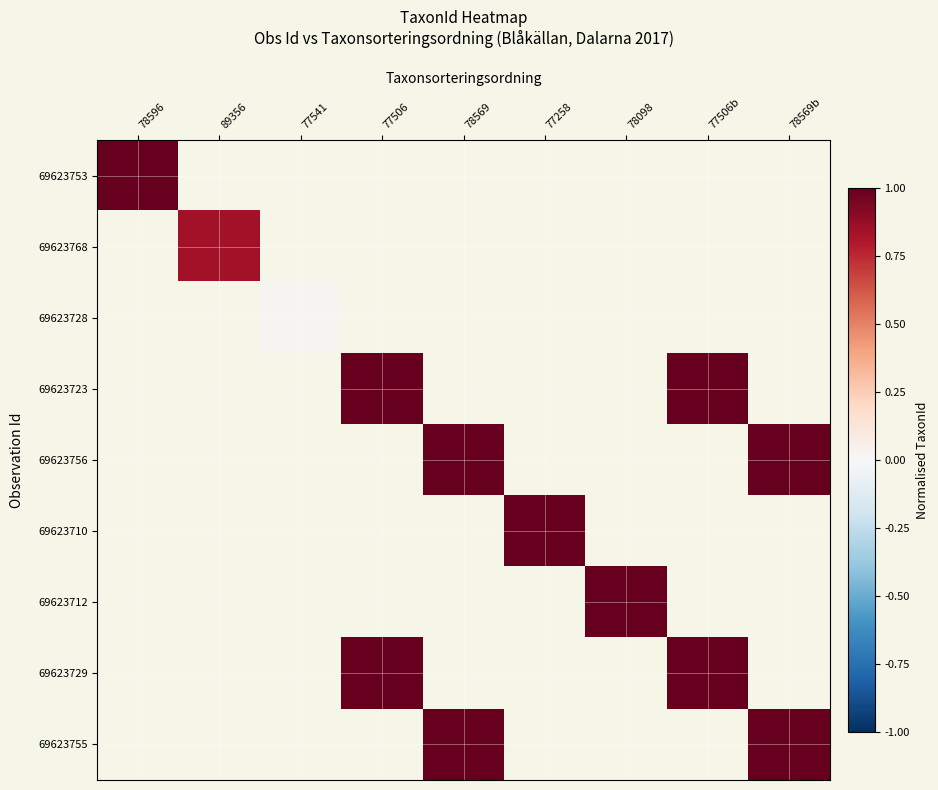

True or false: 69623710 has a value of 1.4 at 77258.

False